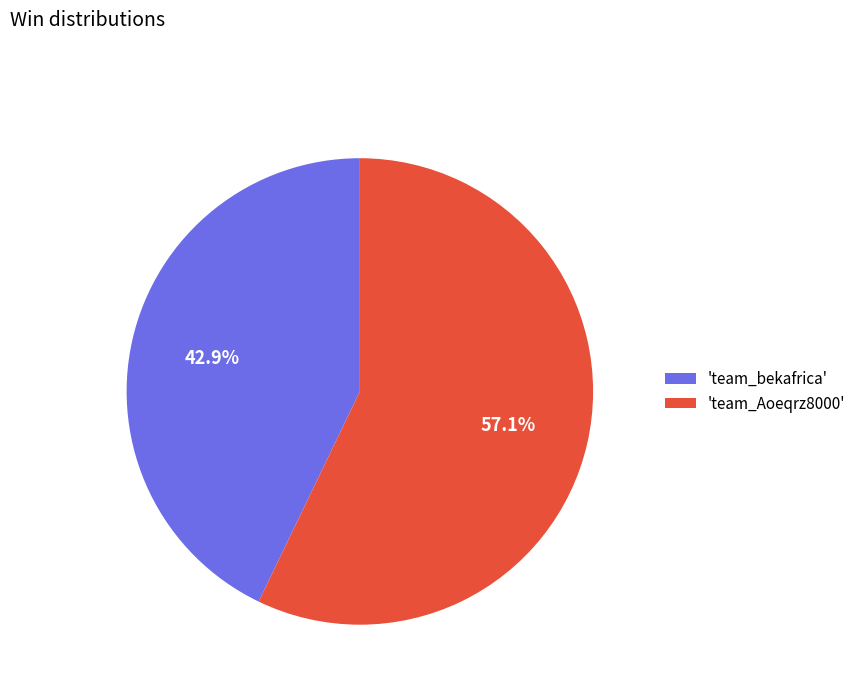

Is the sum of 'team_bekafrica' and 'team_Aoeqrz8000' greater than half?

Yes